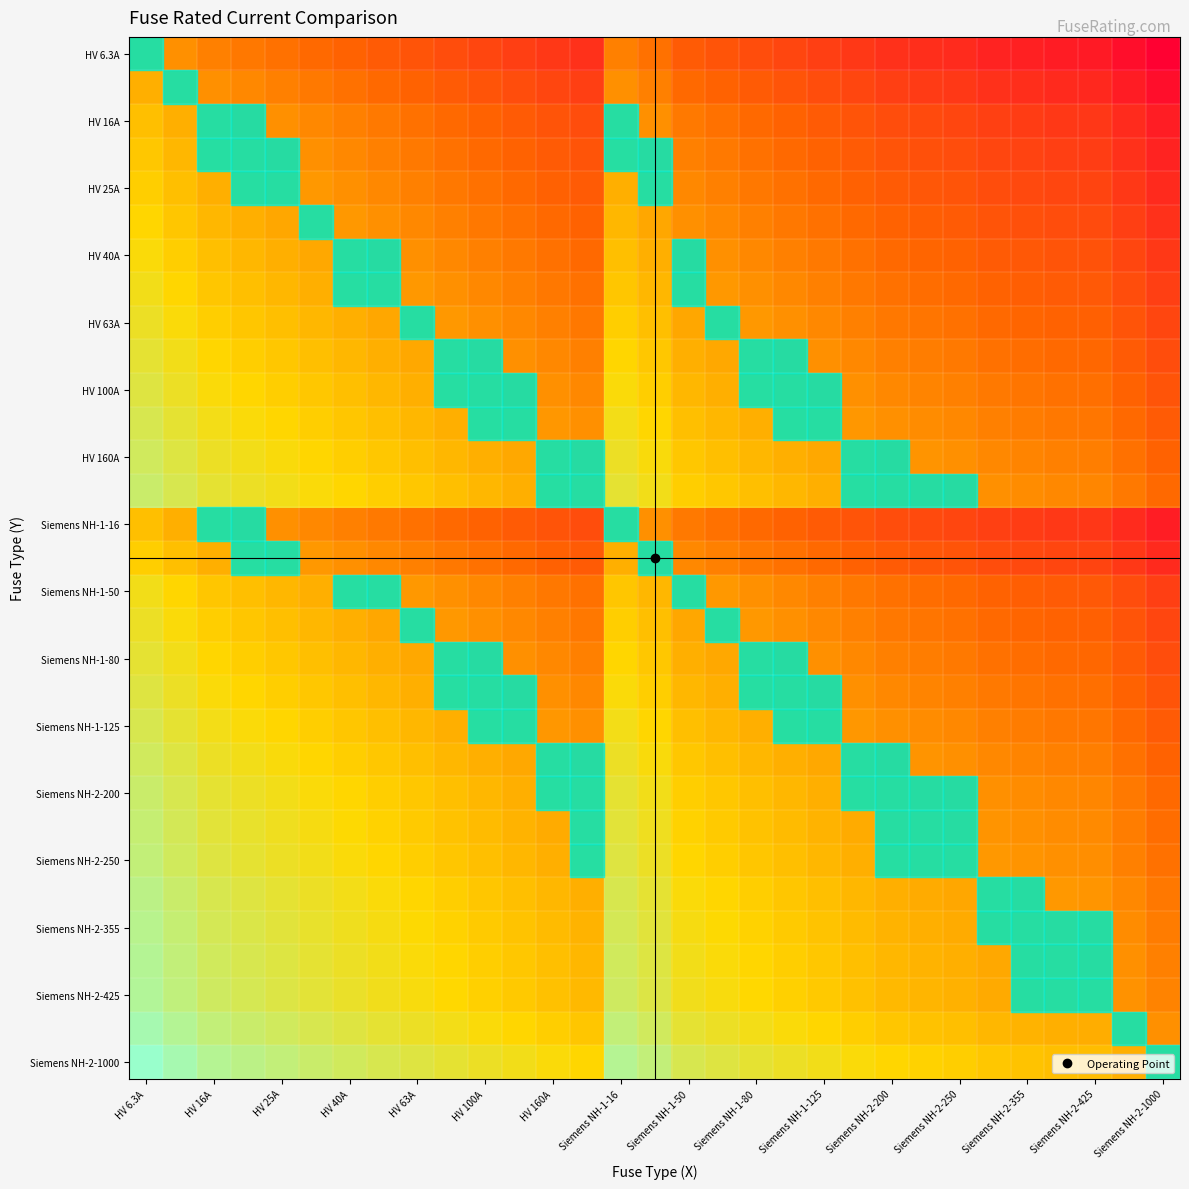

What is the minimum value shown in the chart?

-5.1